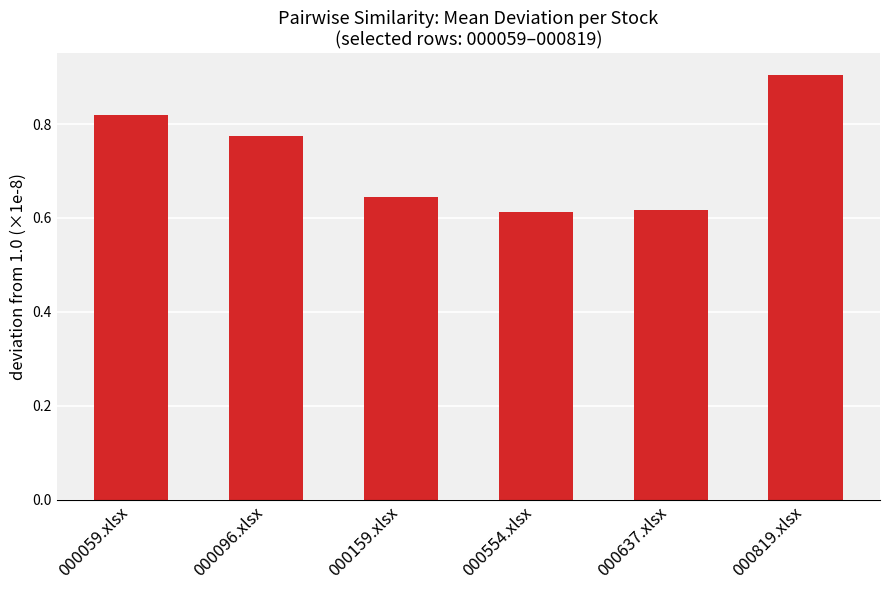

Are the bars horizontal?

No